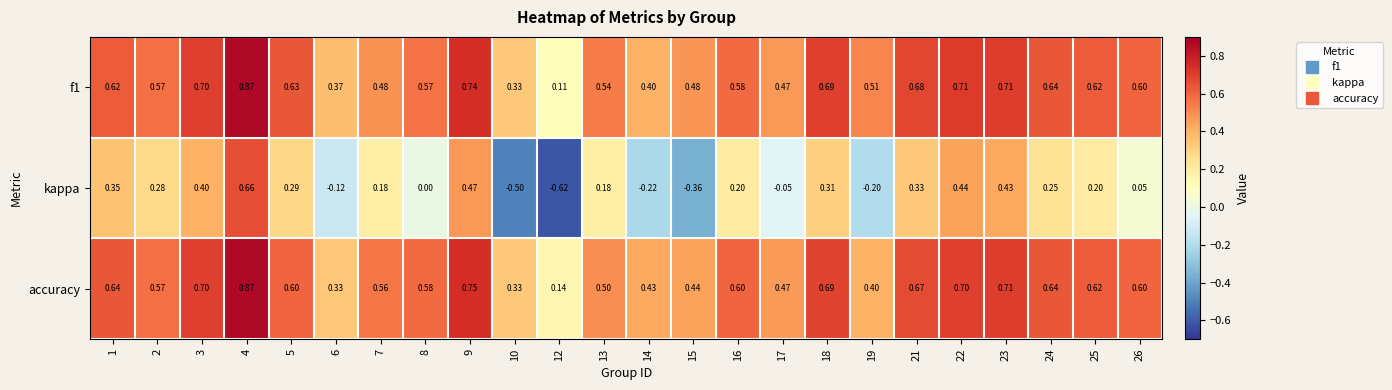

Is the value of kappa at 9 greater than the value of f1 at 6?

Yes